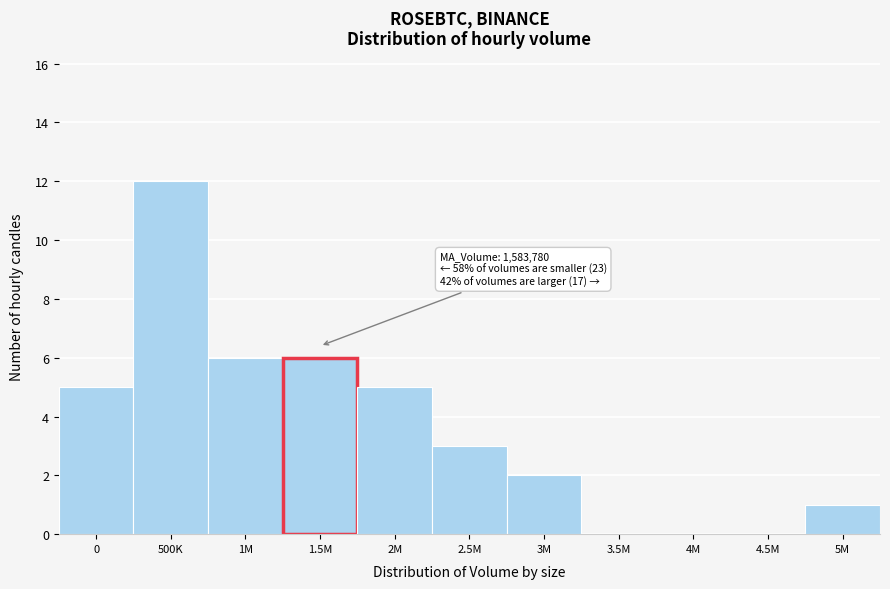

Reading left to right, list all the values displayed in this chart.

0=5	500K=12	1M=6	1.5M=6	2M=5	2.5M=3	3M=2	3.5M=0	4M=0	4.5M=0	5M=1